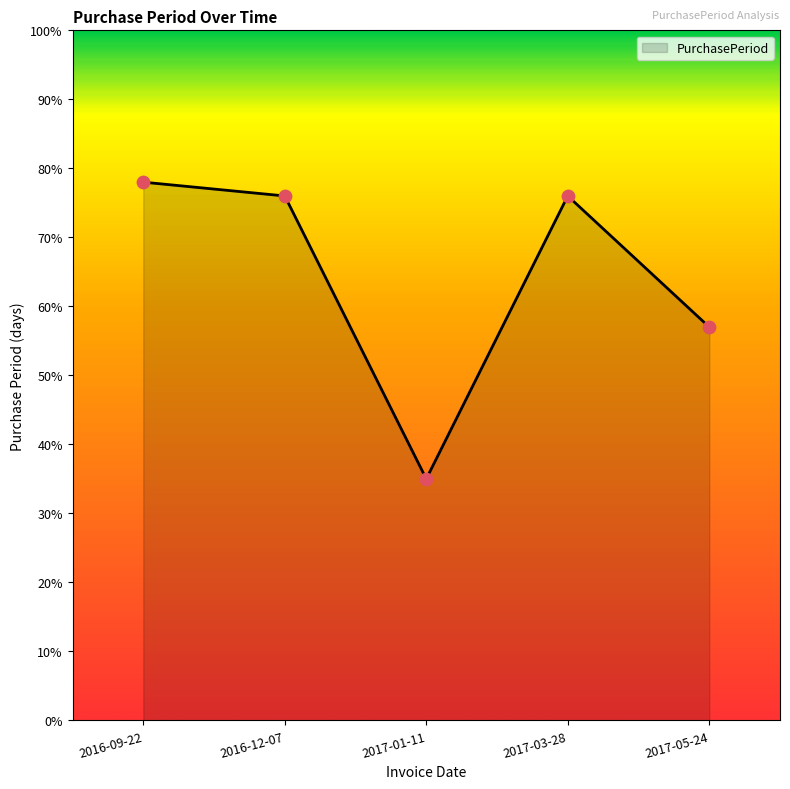

What is the change in value from 2017-01-11 to 2017-05-24?

+22